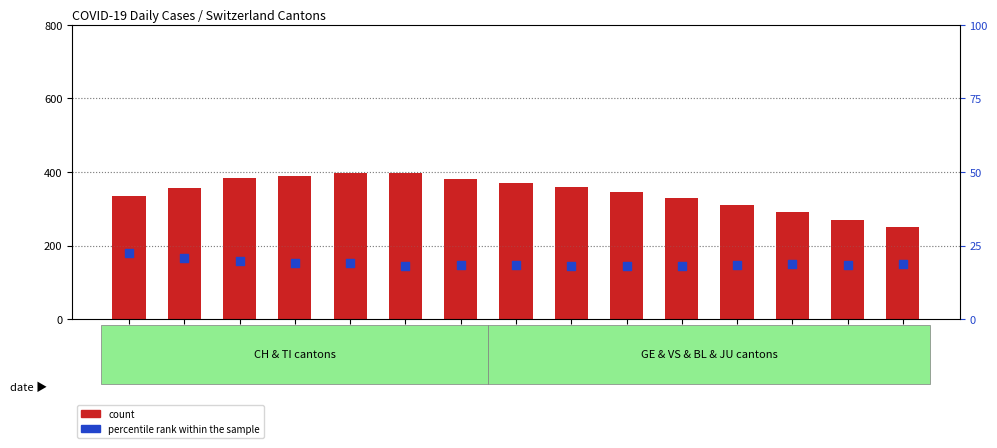

Which series has the largest total across all categories?

count